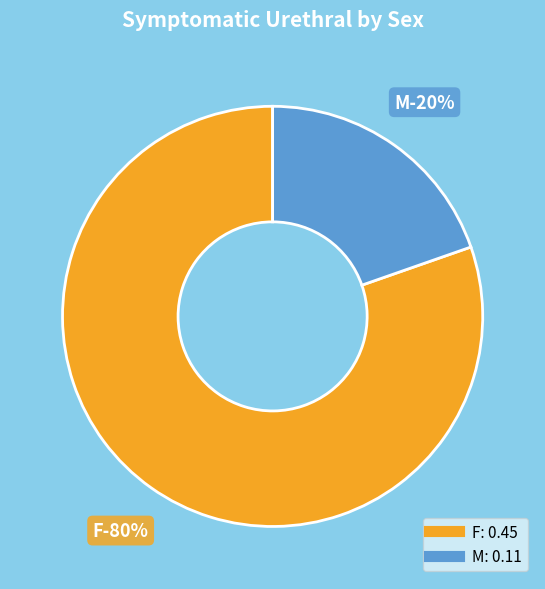

Is M the majority of the pie?

No